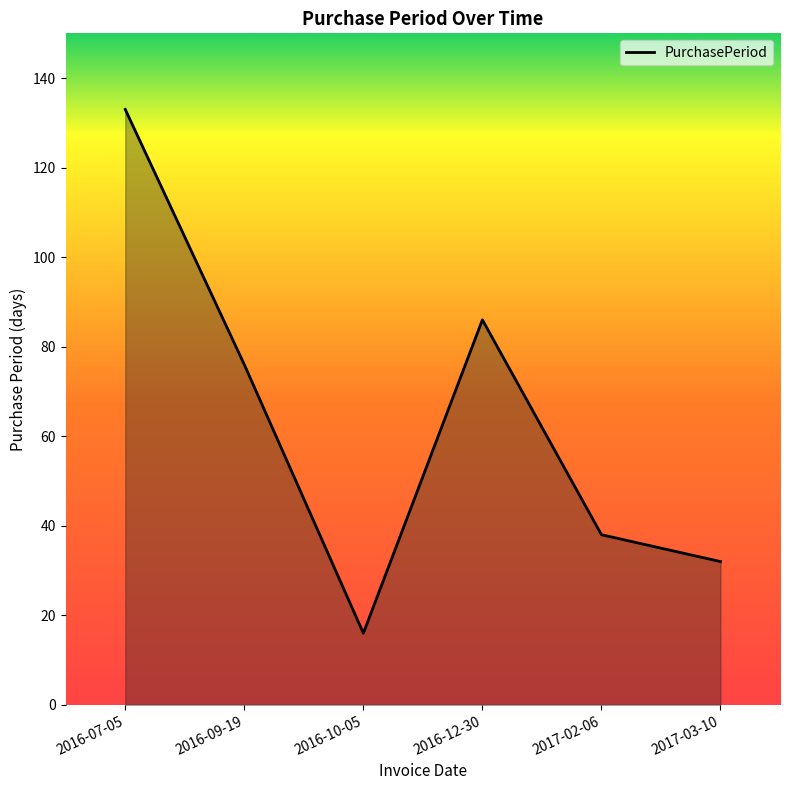

The value at 2017-03-10 is 32. True or false?

True